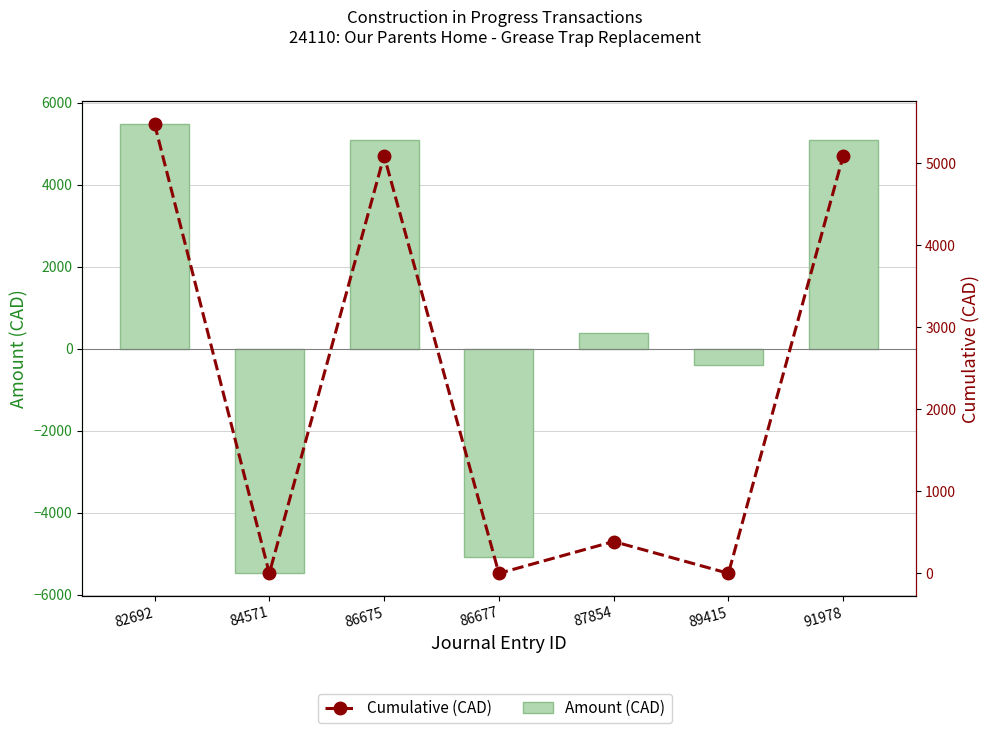

Rank the series at 86675 from lowest to highest value.

Amount (CAD), Cumulative (CAD)